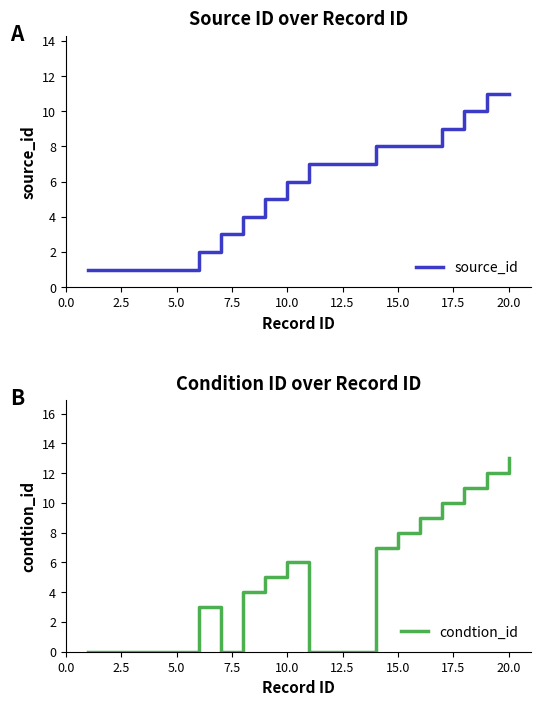

Does the chart display data point markers on the line(s)?

No